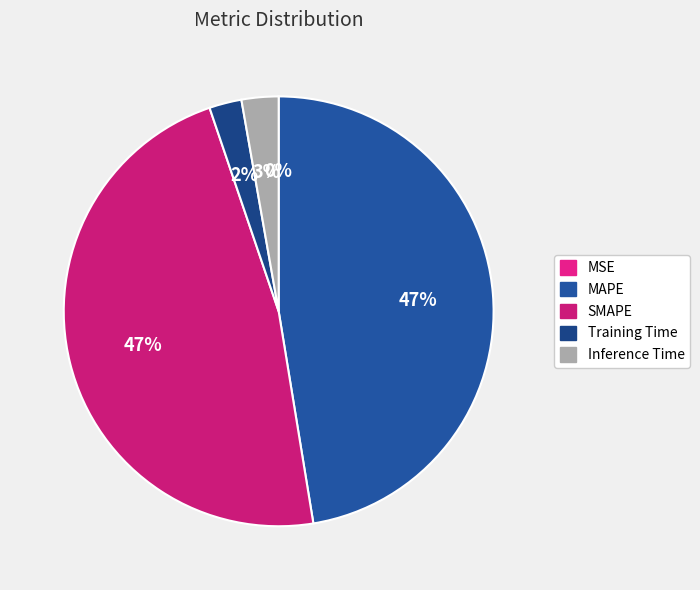

The Inference Time slice represents 3% of the pie. True or false?

True